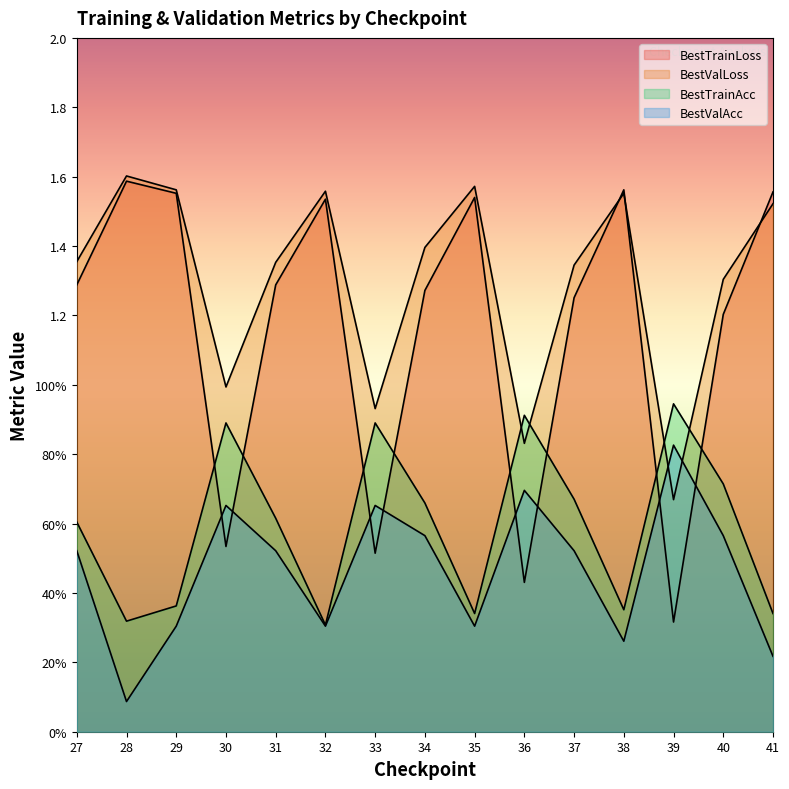

True or false: BestValAcc and BestTrainAcc intersect in this chart.

False